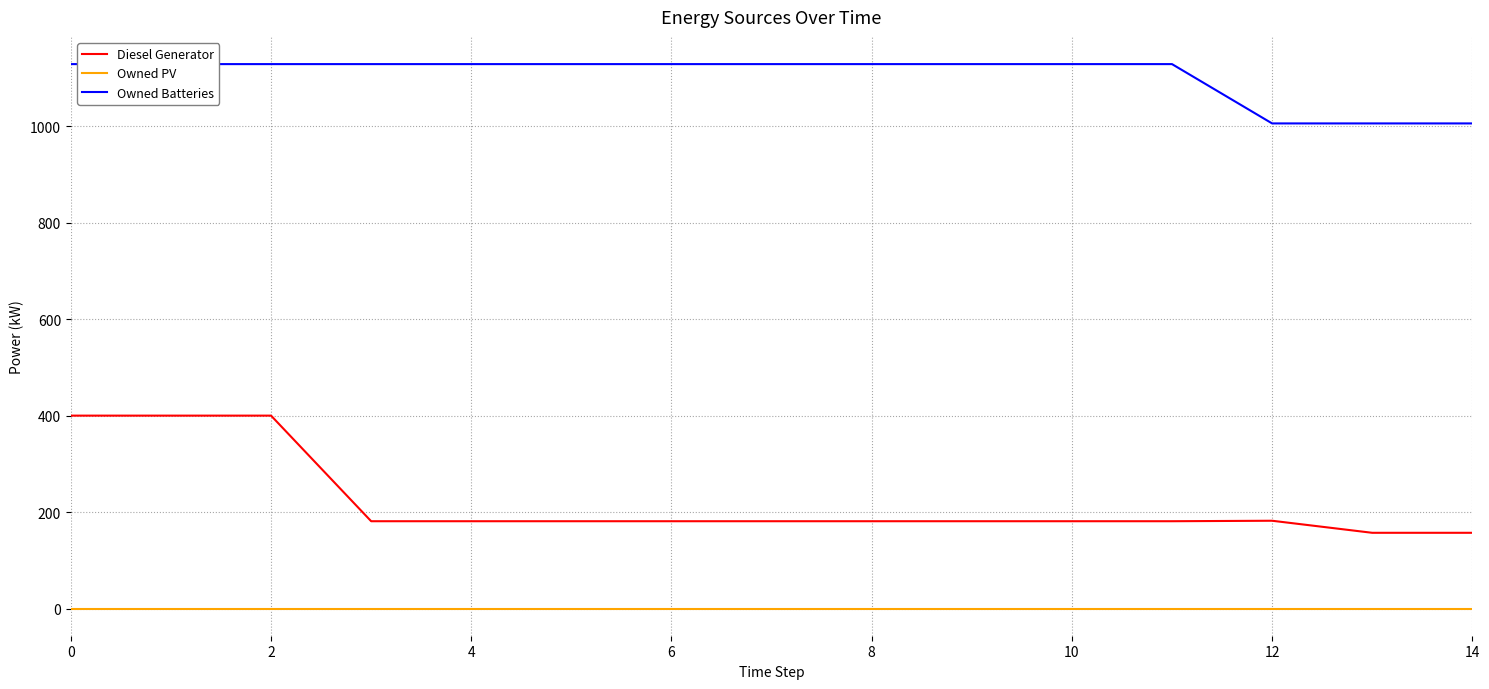

True or false: Diesel Generator and Owned PV intersect in this chart.

False